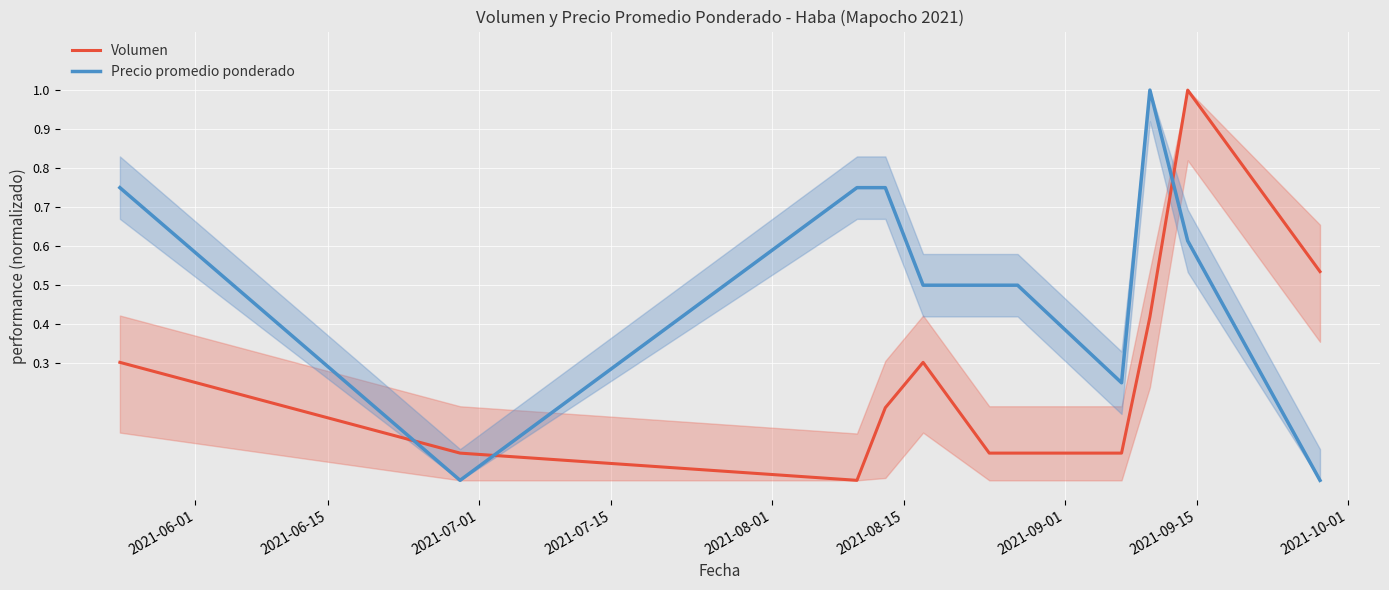

True or false: Volumen and Precio promedio ponderado cross at least once.

True